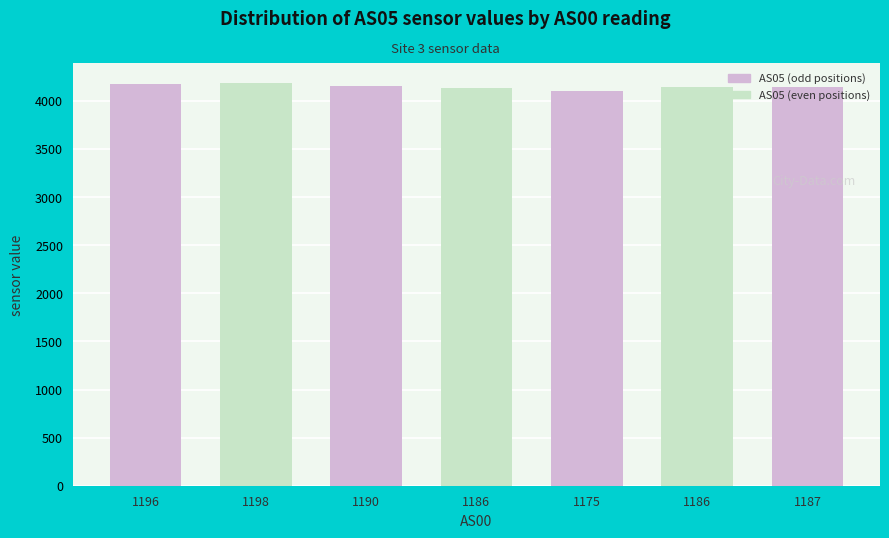

Where is the data nearest to the value 4145?

1187